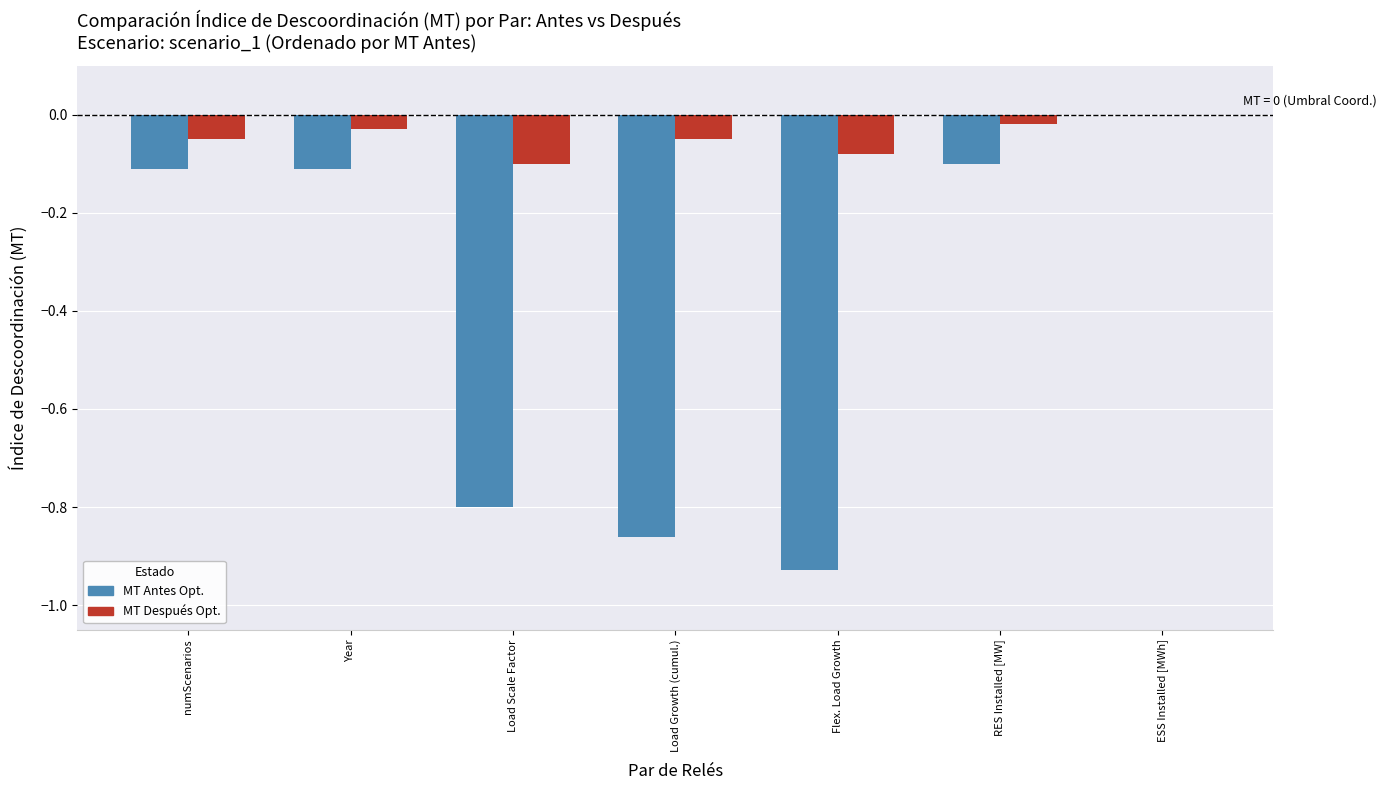

At which category is the sum across all series the highest?

ESS Installed [MWh]